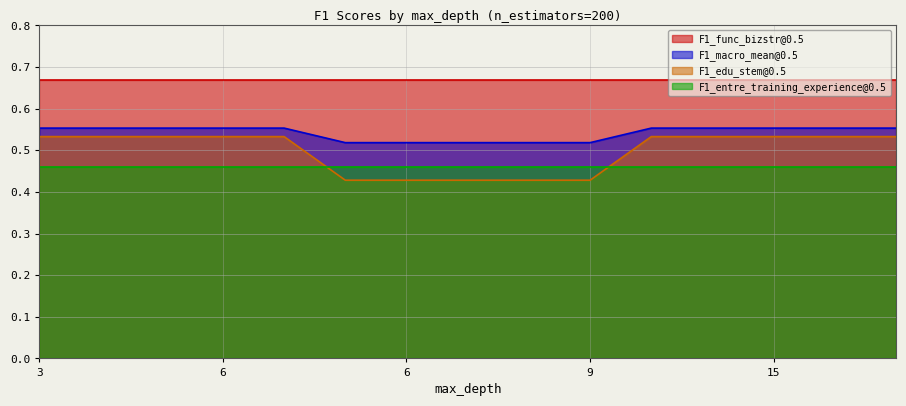

True or false: F1_edu_stem@0.5 has more than 2 interior local peaks.

False